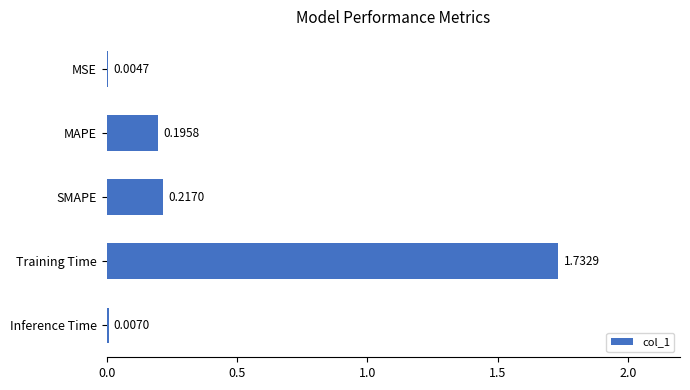

Are the bars grouped side by side (vs. stacked)?

No